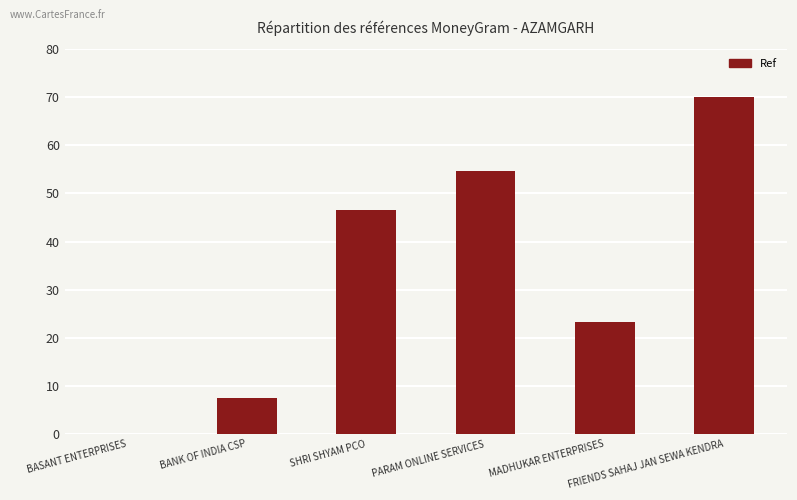

True or false: the data shows 28.4 at FRIENDS SAHAJ JAN SEWA KENDRA.

False